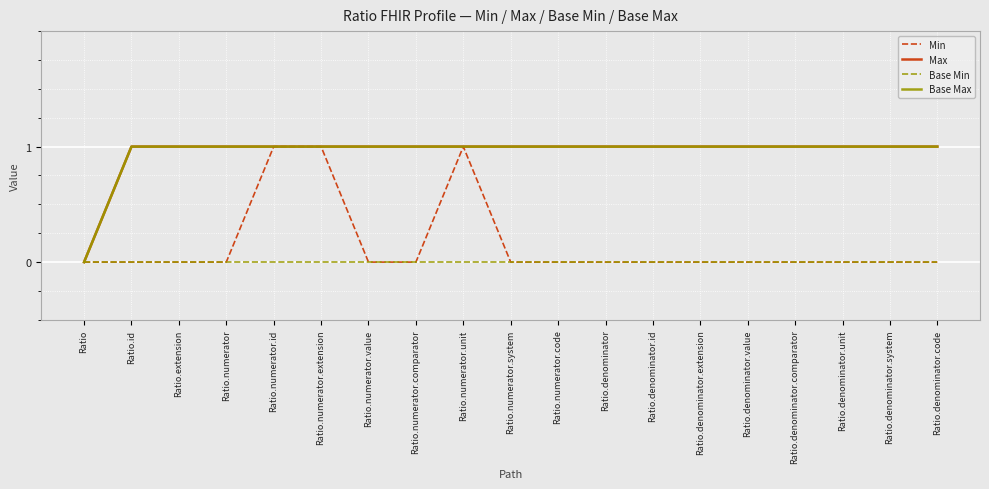

Does the chart have visible grid lines?

Yes